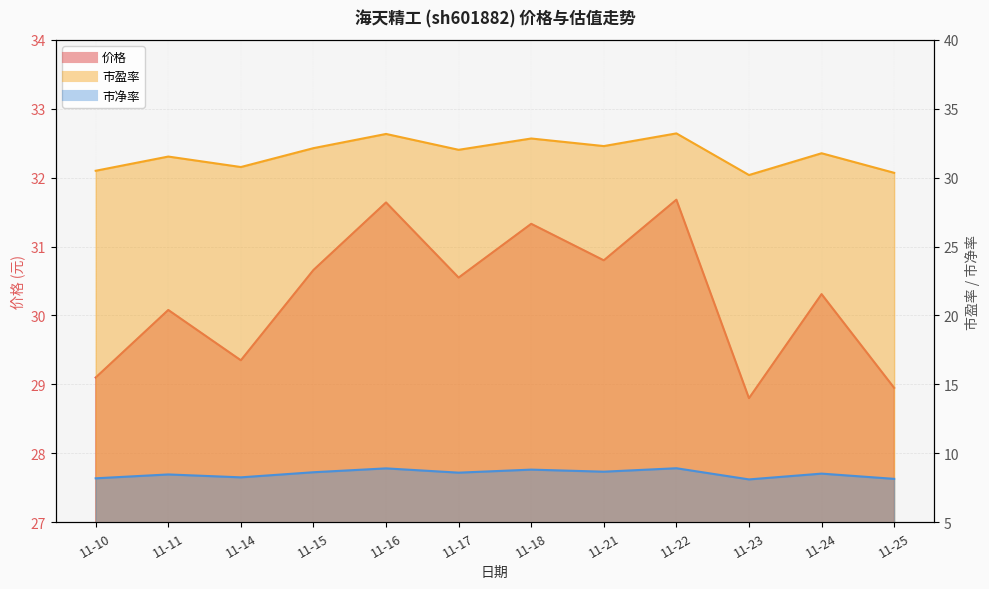

How many lines are shown in the chart?

3